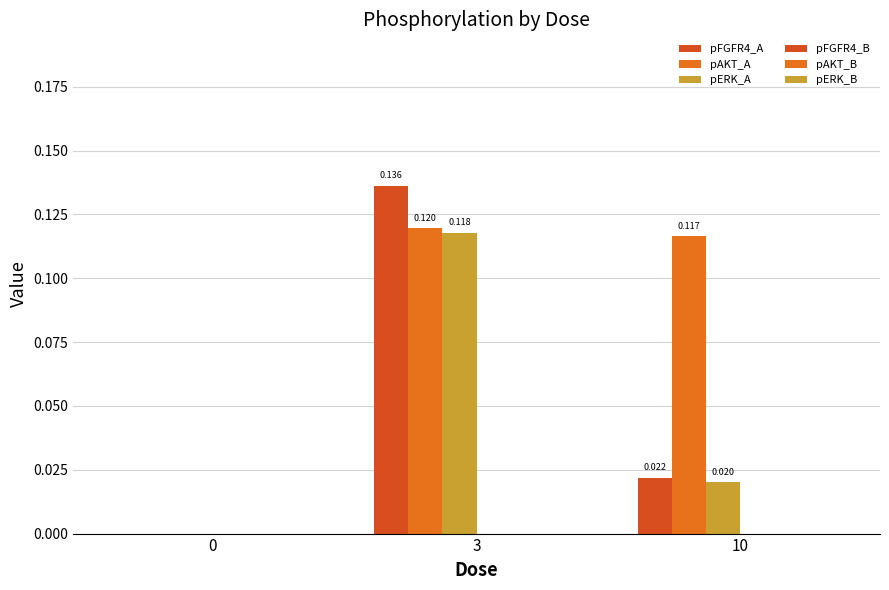

Does the chart contain stacked bars?

No